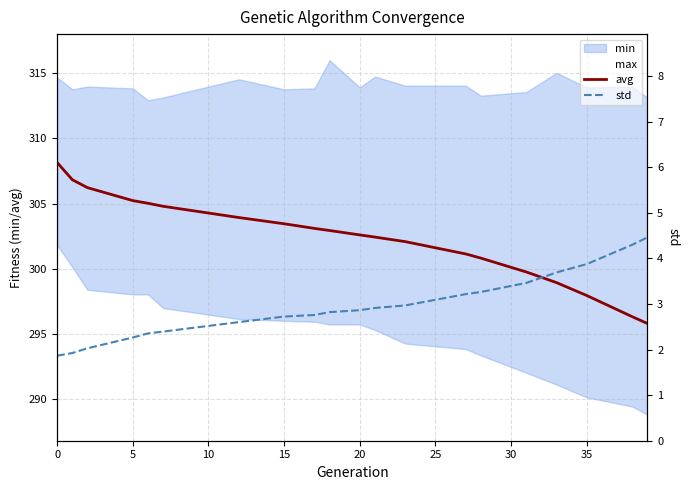

Is it true that avg equals 297.9 at 35?

True